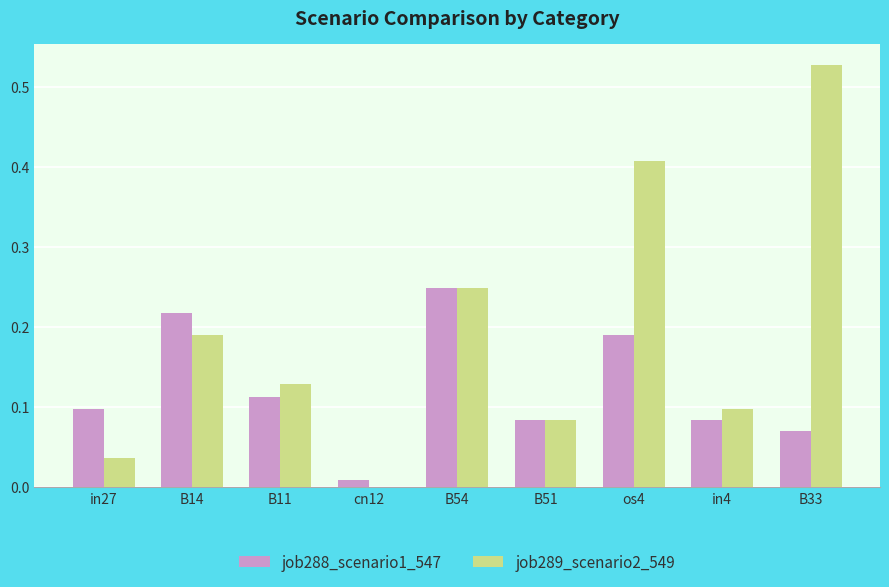

The value of job289_scenario2_549 at B11 is 0.1. True or false?

True